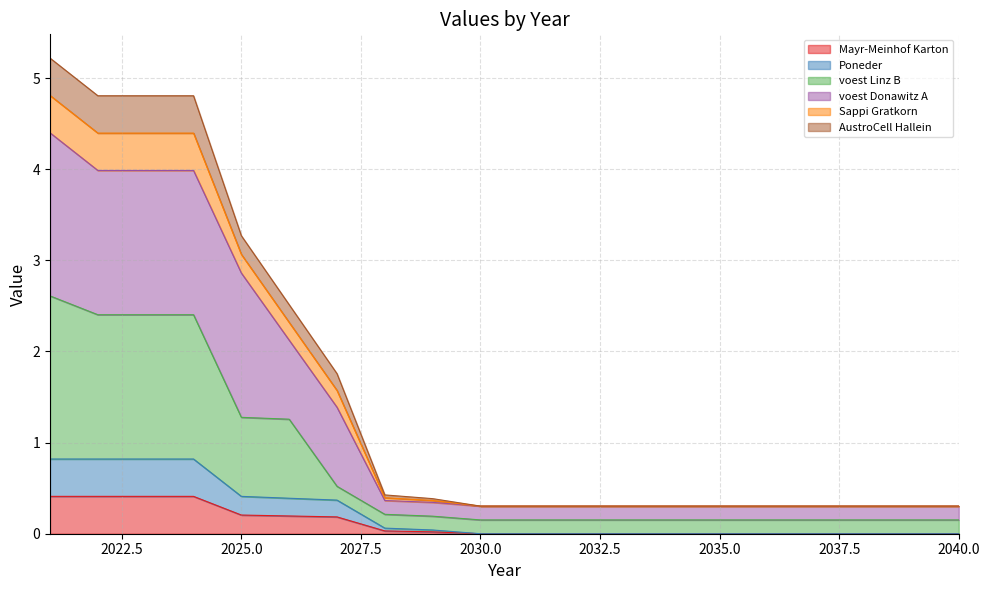

How many interior local peaks does the Mayr-Meinhof Karton series have?

1